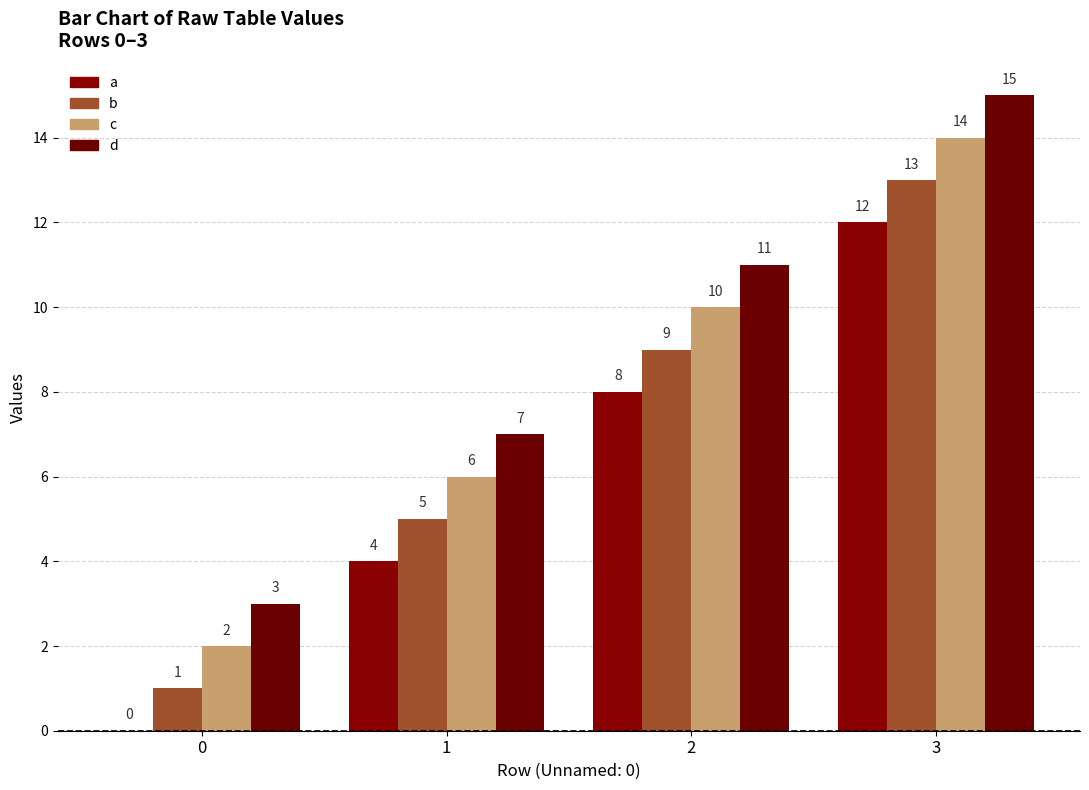

Is it true that b equals 13 at 3?

True